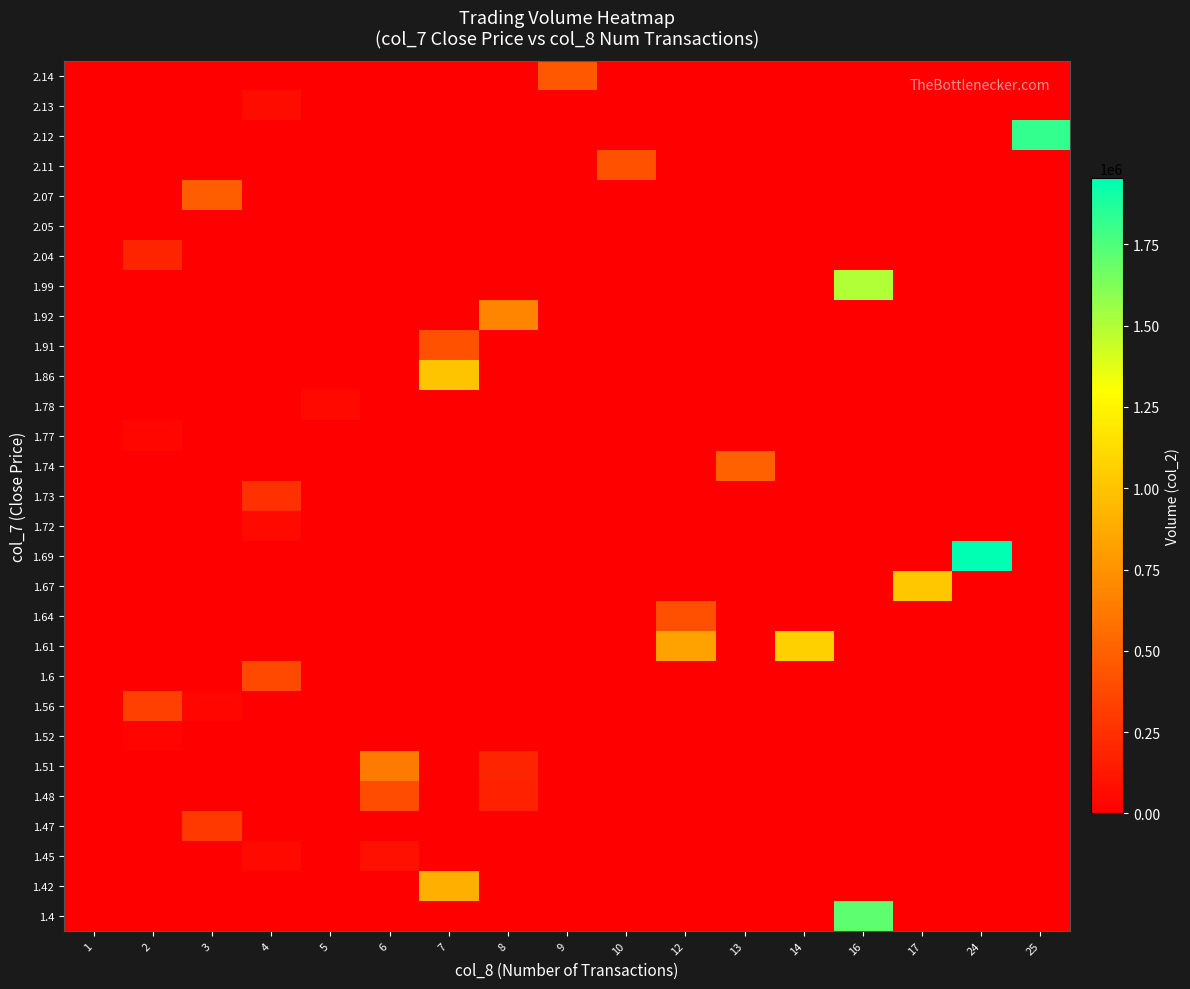

What is the total value across all series at 13?

497280